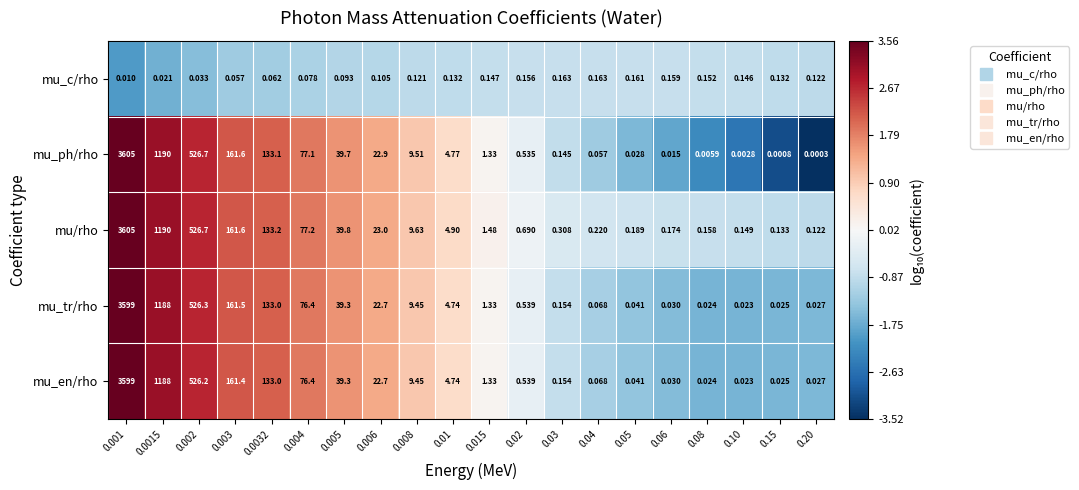

Which series has the largest total across all categories?

mu/rho